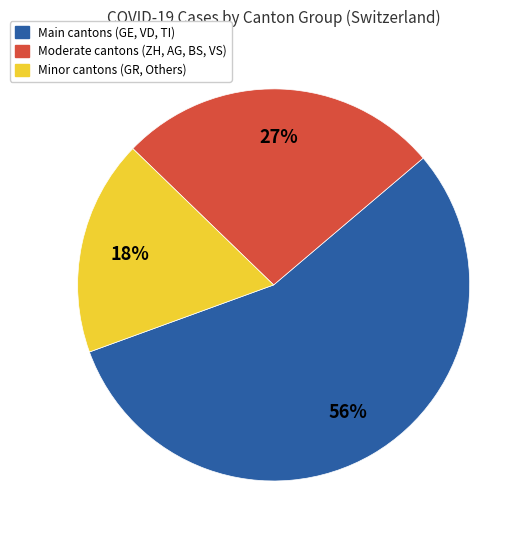

To the nearest percent, what is the average slice percentage?

33%